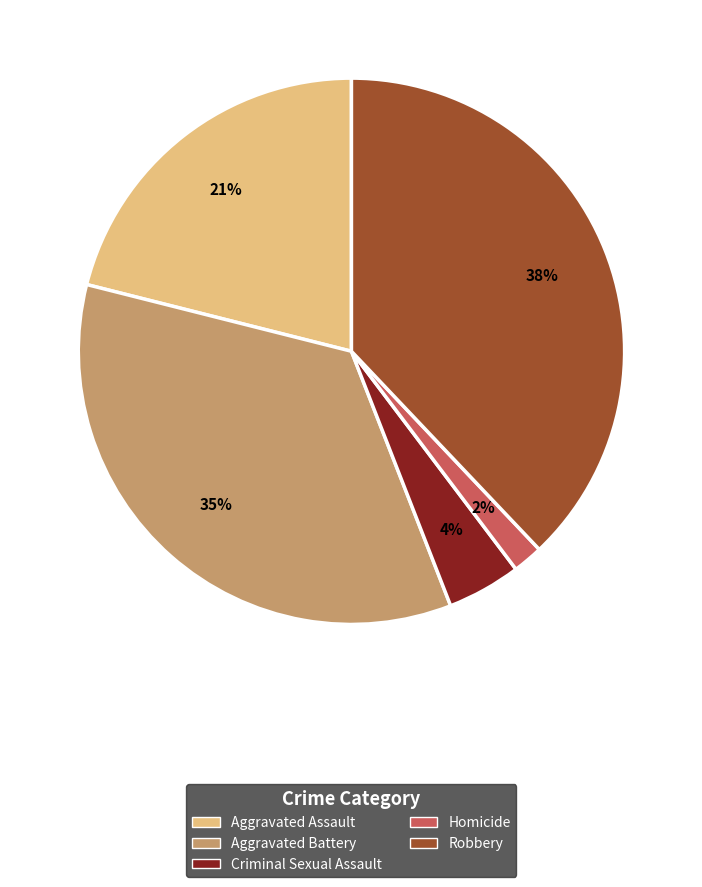

Is it true that Homicide is 2% of the pie?

True